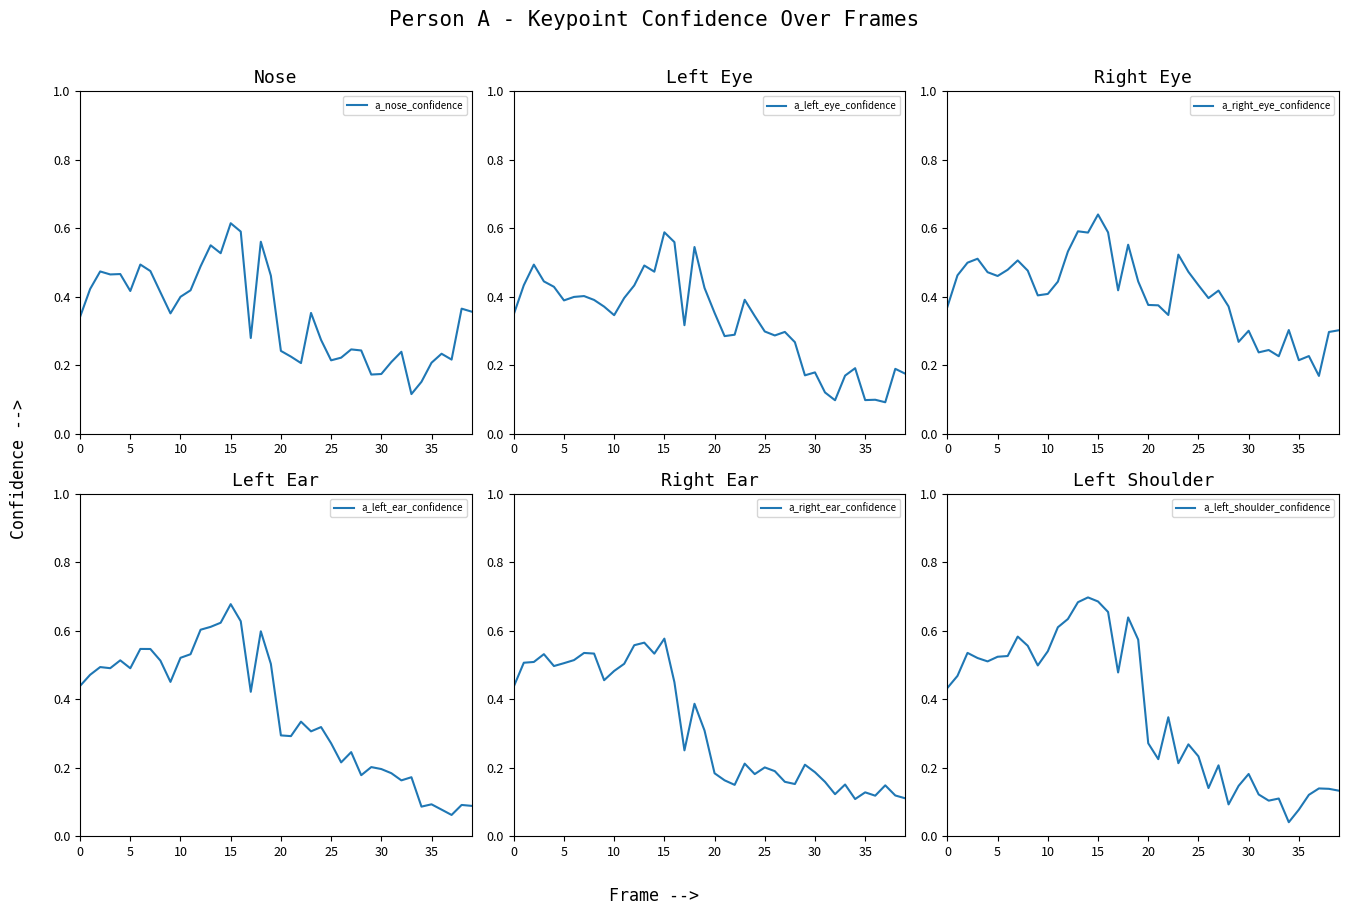

Which label corresponds to the smallest value in the chart?

34